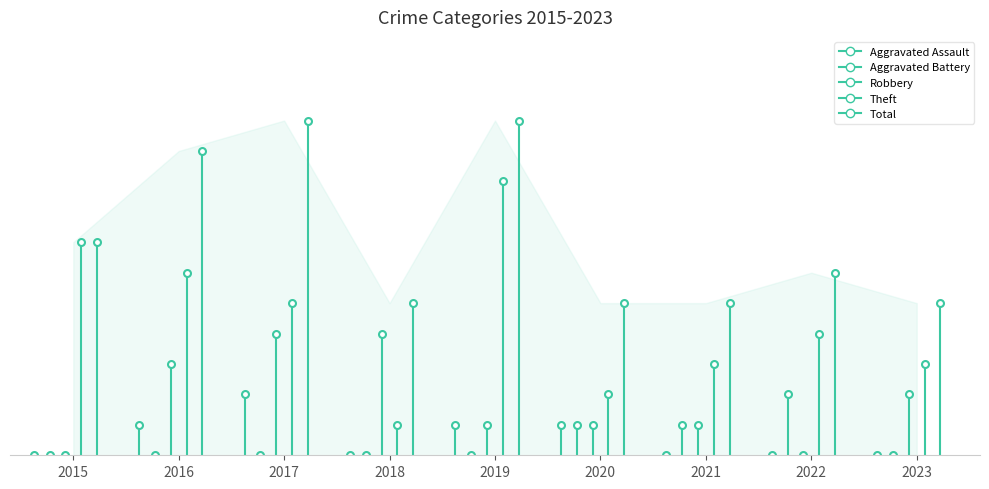

Reading left to right, list all the values displayed in this chart.

Aggravated Assault: 0	1	2	0	1	1	0	0	0
Aggravated Battery: 0	0	0	0	0	1	1	2	0
Robbery: 0	3	4	4	1	1	1	0	2
Theft: 7	6	5	1	9	2	3	4	3
Total: 7	10	11	5	11	5	5	6	5